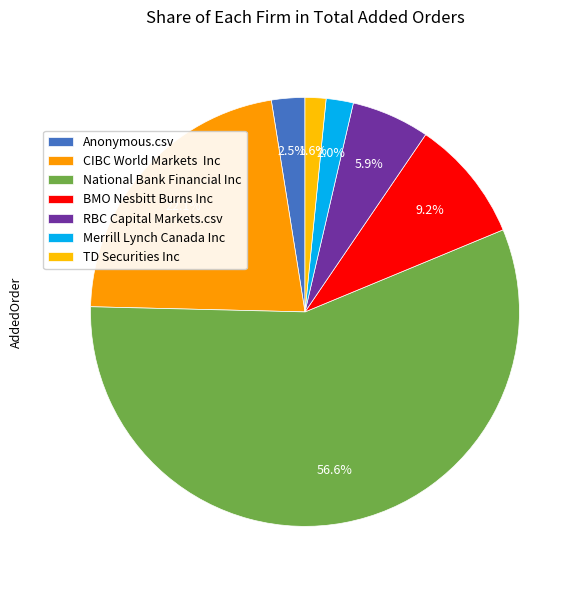

Is it true that TD Securities Inc is 2% of the pie?

True